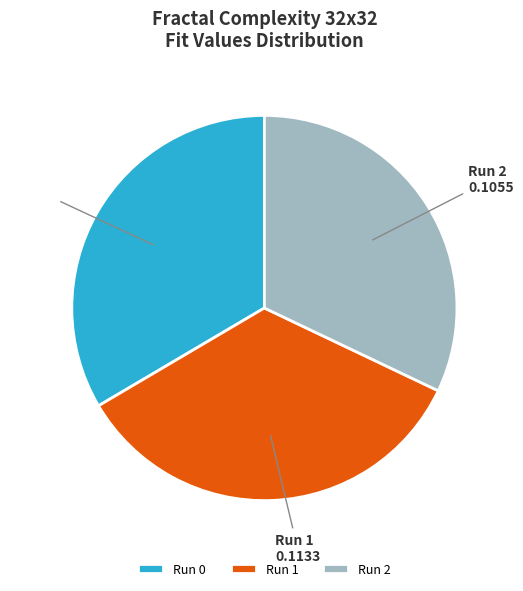

Which slice is the largest?

Run 1